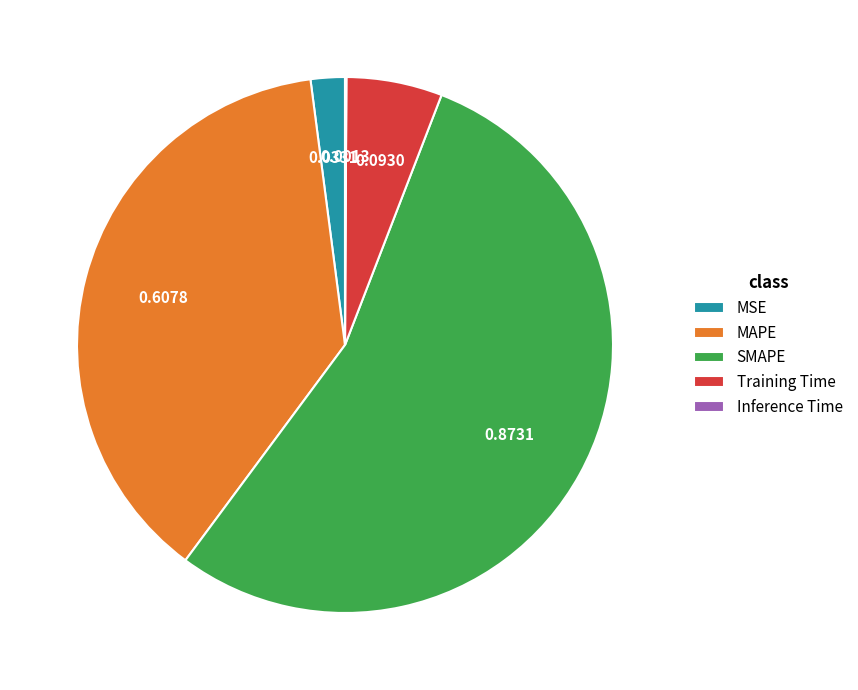

Between MSE and Training Time, which is larger?

Training Time